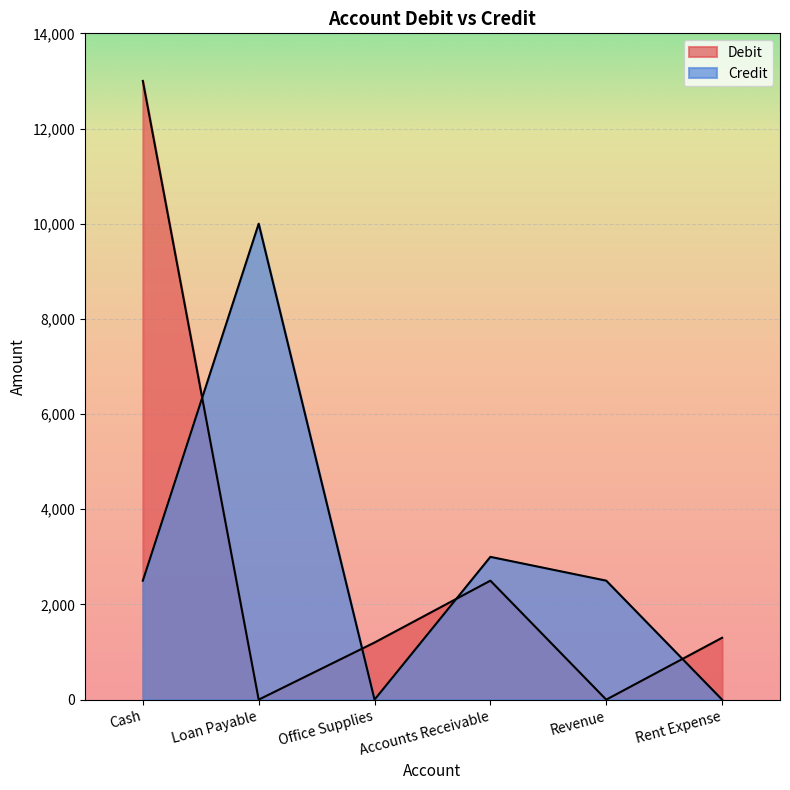

After their last crossing, which series has the higher values: Debit or Credit?

Debit